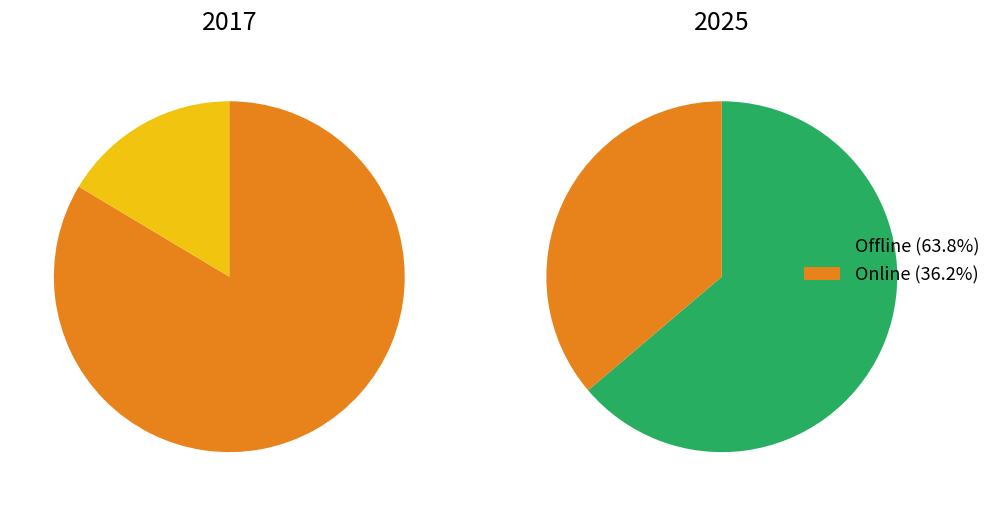

At Online, list the series in order from smallest to largest.

2017, 2025